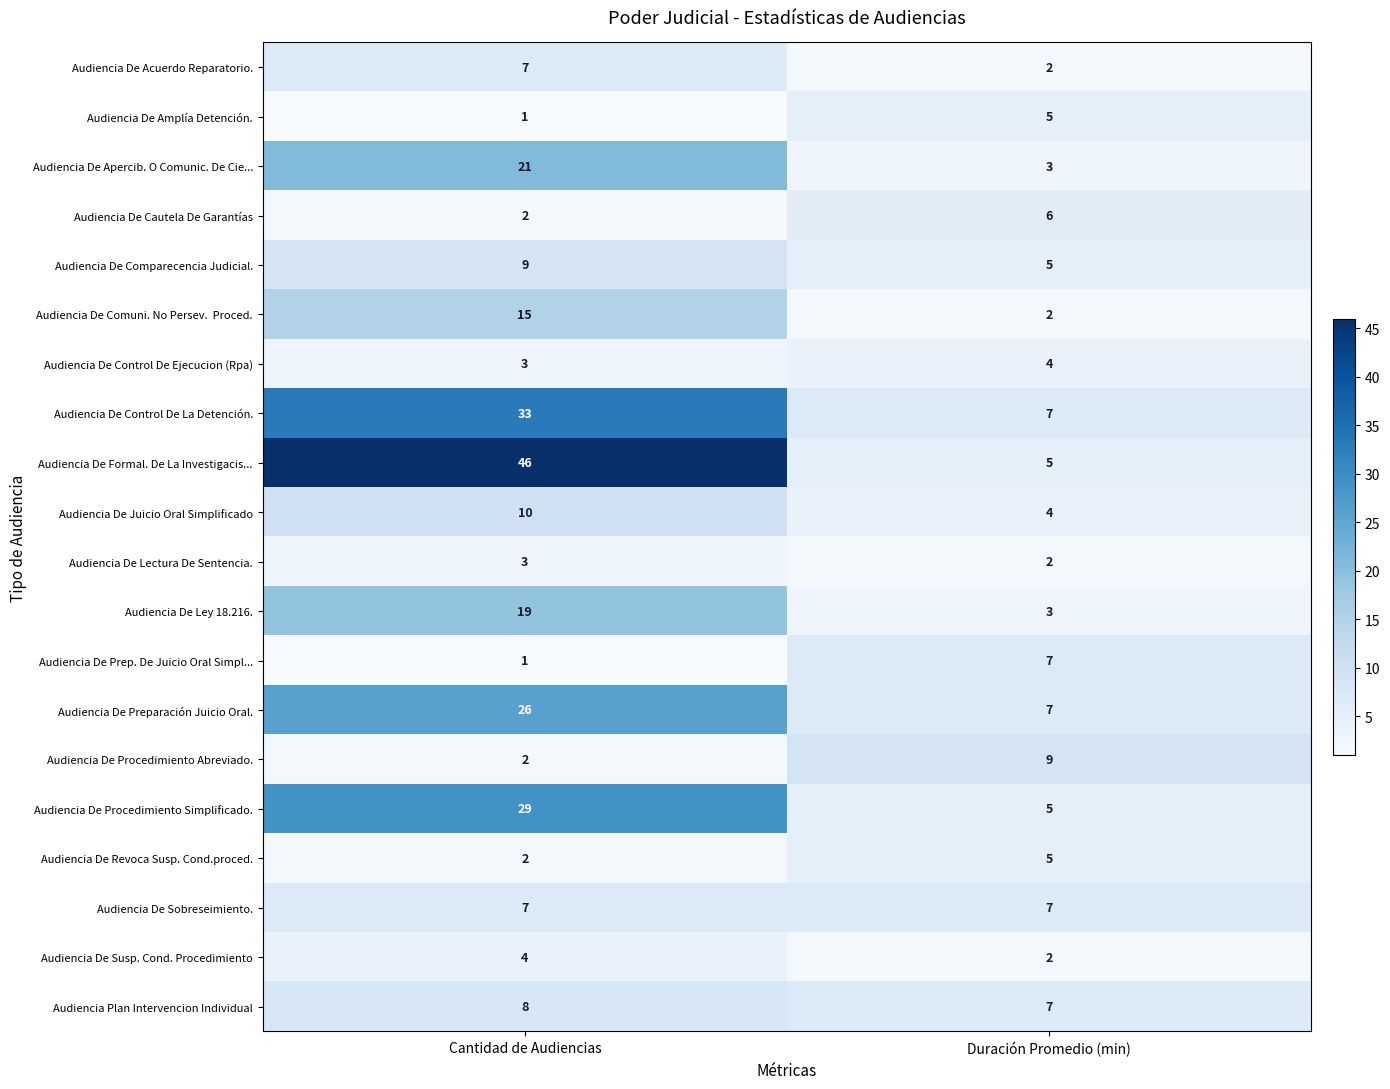

What is the difference between the highest and lowest values at Duración Promedio (min)?

7